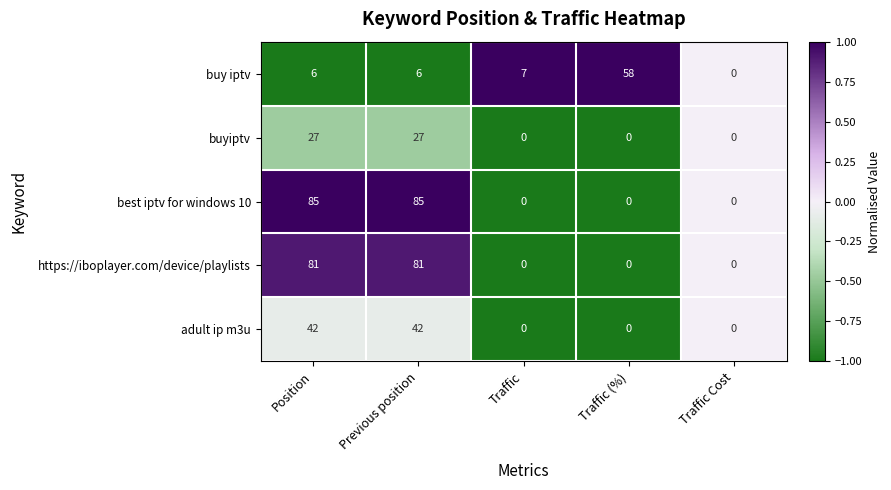

Reading left to right, what are all the values shown in this chart?

buy iptv: 6	6	7	58	0
buyiptv: 27	27	0	0	0
best iptv for windows 10: 85	85	0	0	0
https://iboplayer.com/device/playlists: 81	81	0	0	0
adult ip m3u: 42	42	0	0	0